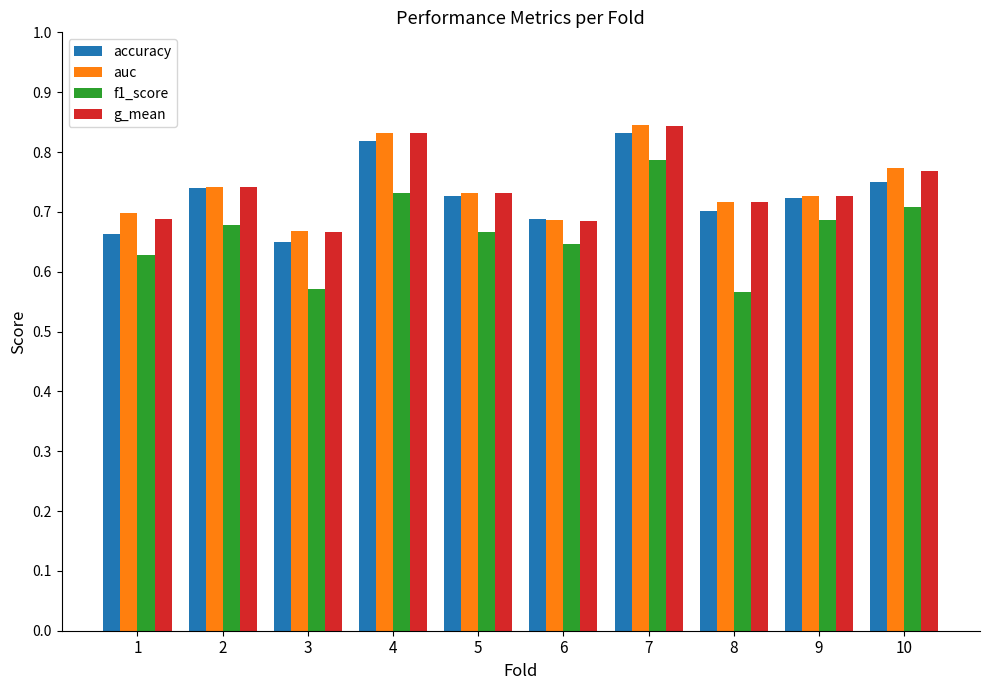

The value of g_mean at 2 is 0.7. True or false?

True